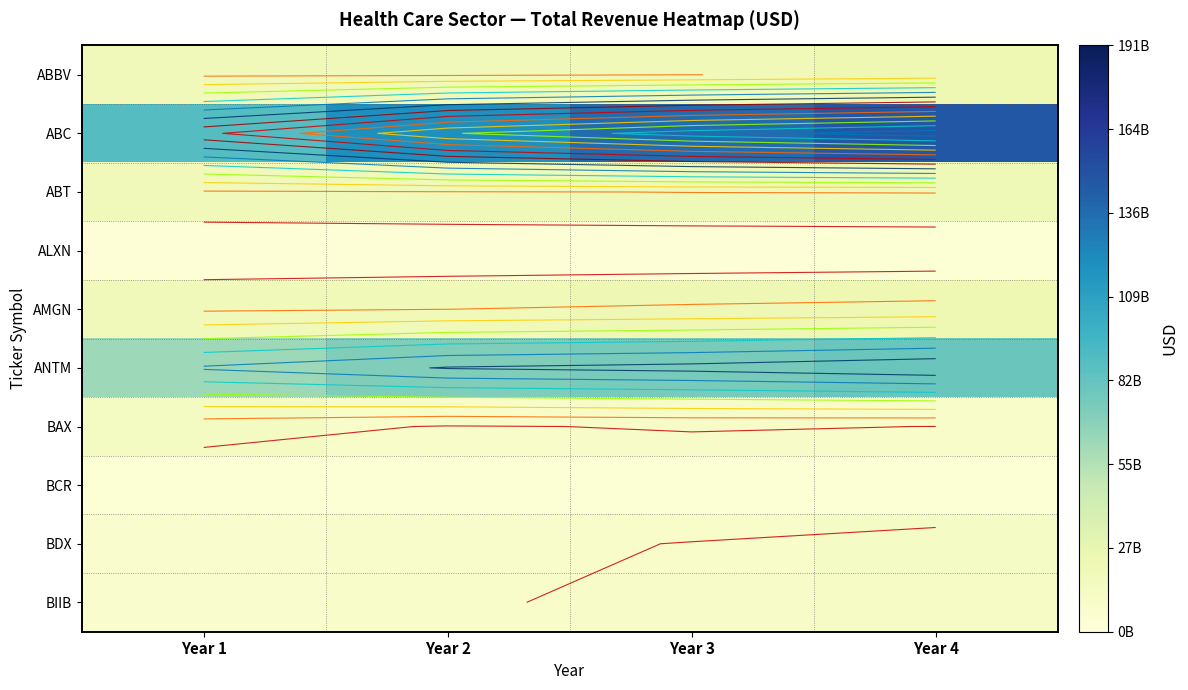

Is the value of BCR at Year 1 greater than the value of BDX at Year 4?

No